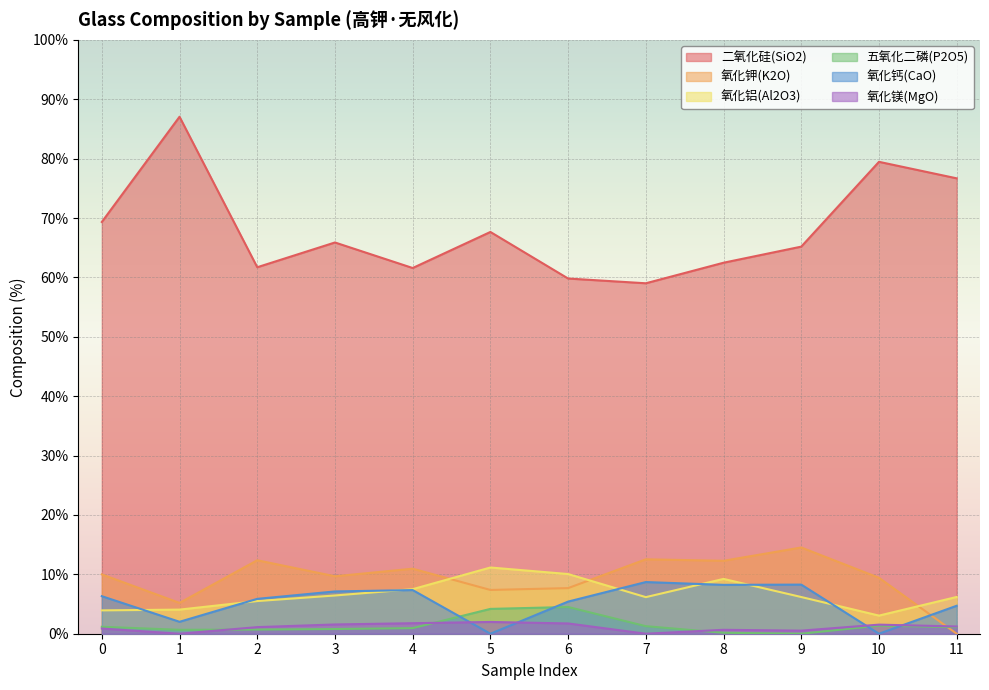

Read the 氧化镁(MgO) value at 11.

1.2